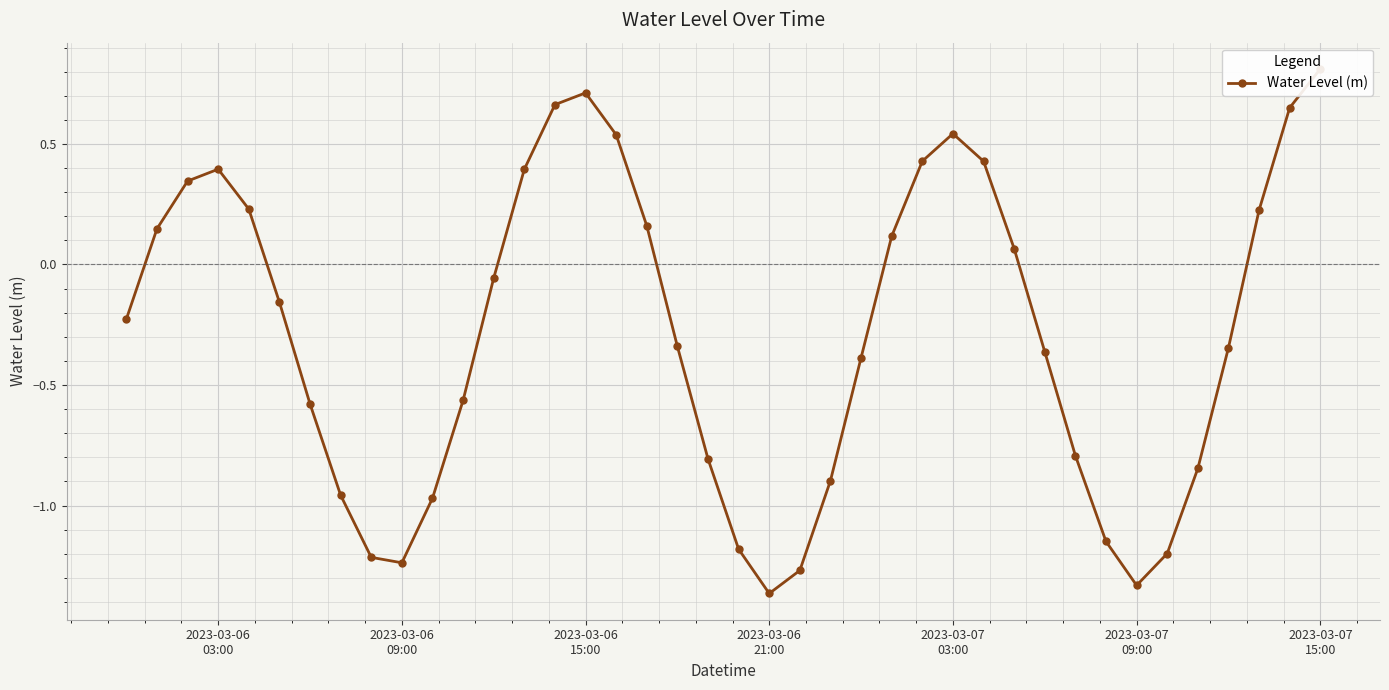

What is the average value?

-0.3